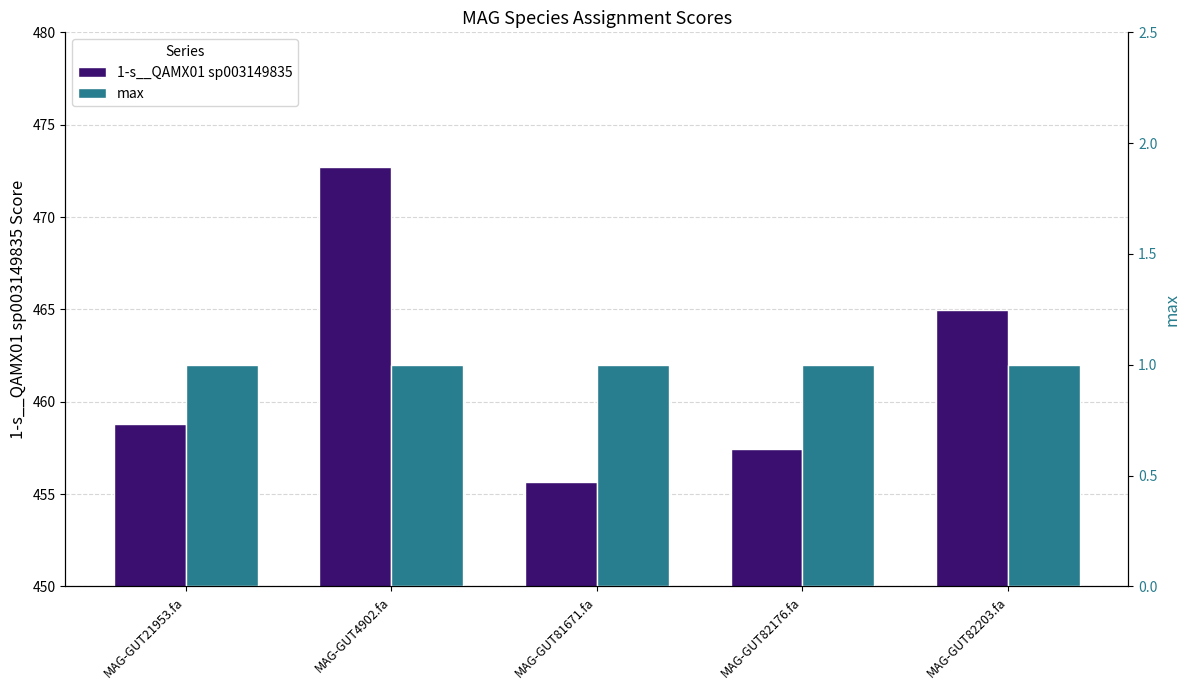

What is the difference between the second highest and minimum values in the 1-s__QAMX01 sp003149835 series?

9.3